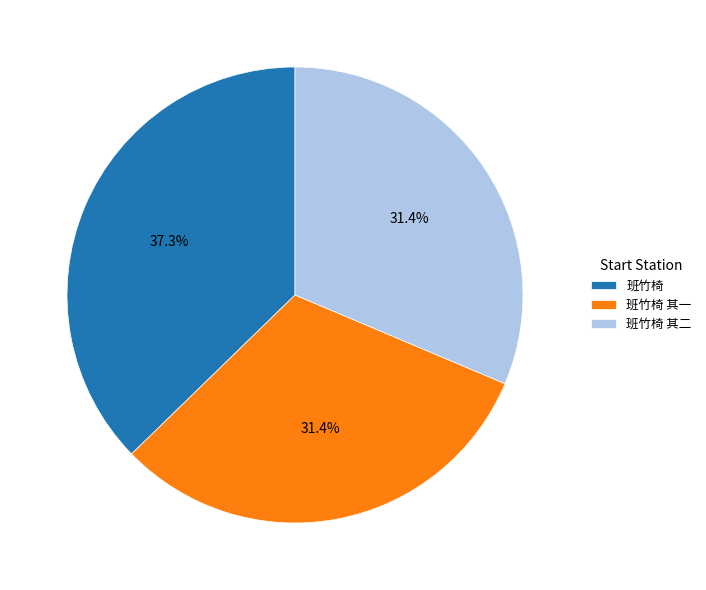

Is it true that 班竹椅 is 37% of the pie?

True